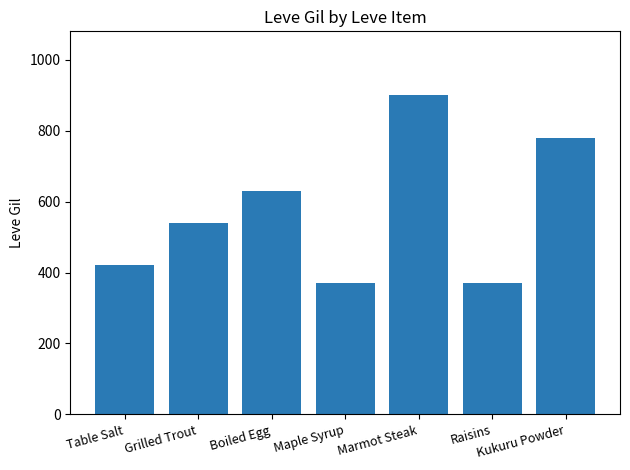

Reading left to right, transcribe all the data shown in this chart.

Table Salt=420	Grilled Trout=540	Boiled Egg=630	Maple Syrup=370	Marmot Steak=900	Raisins=370	Kukuru Powder=780